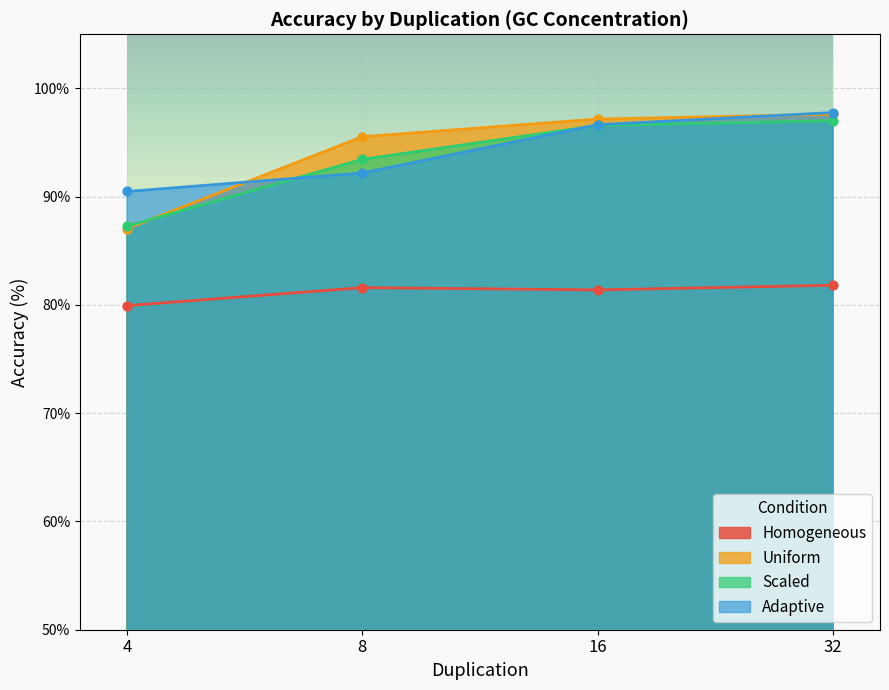

Which series contains the lowest Y value?

Homogeneous